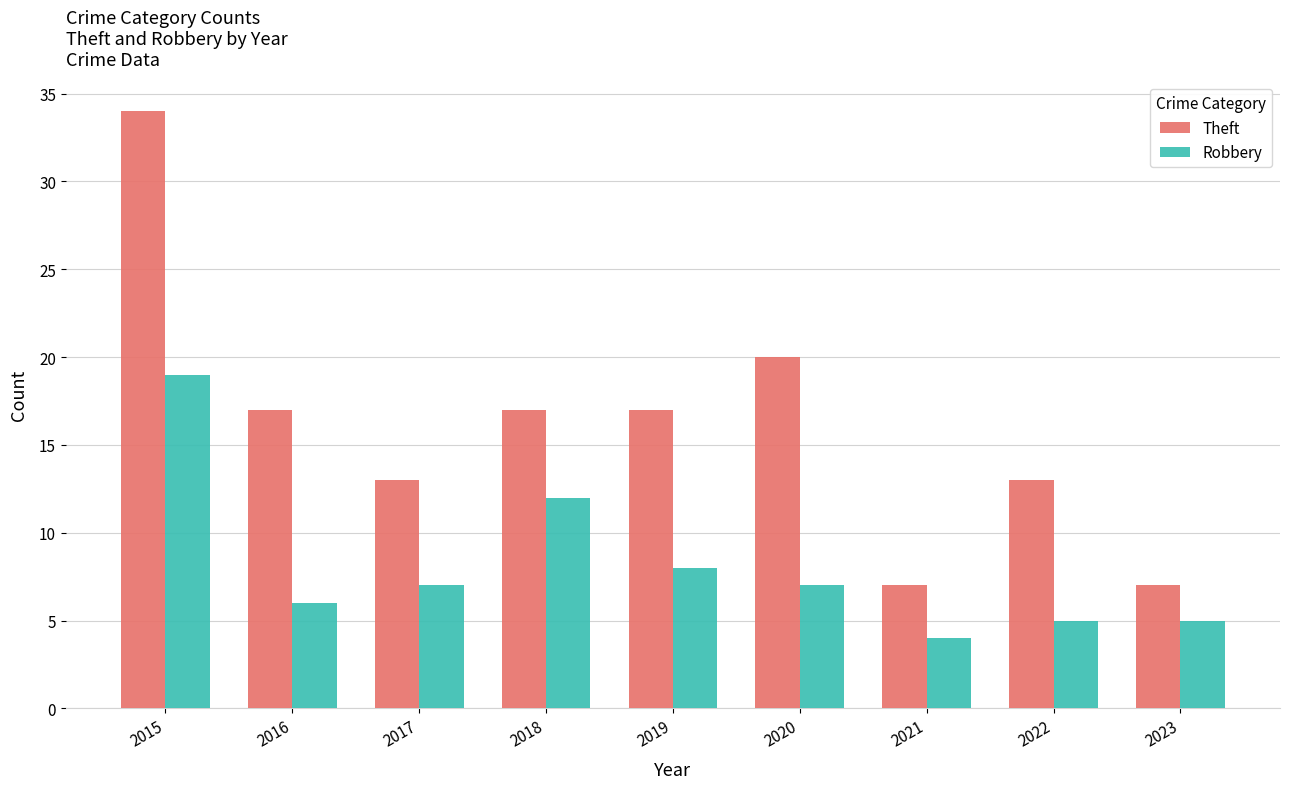

How many values in the Theft series are below 17?

4